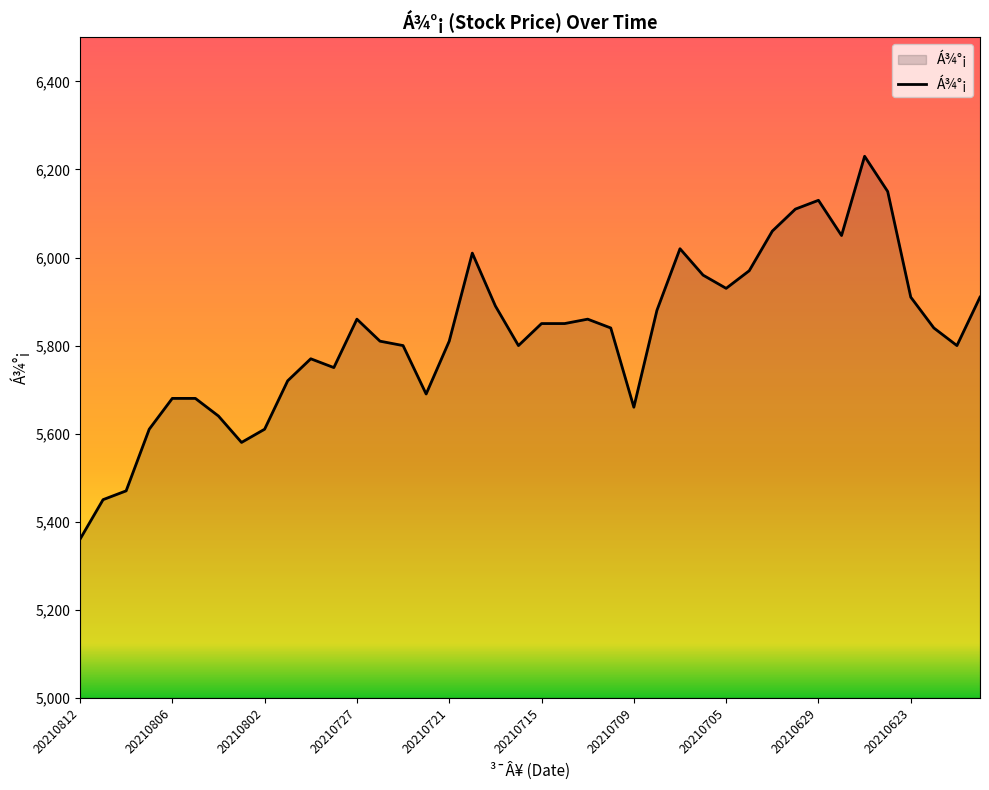

How many values are below 5840?

19